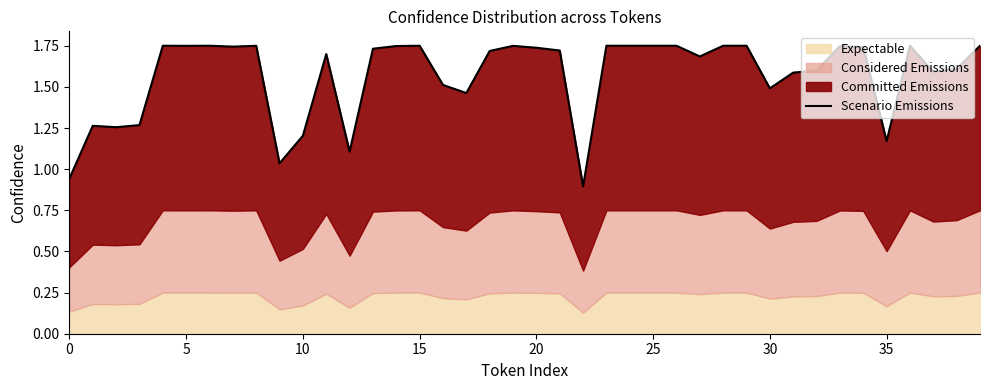

What is the value of the 27th point from the left?

1.8